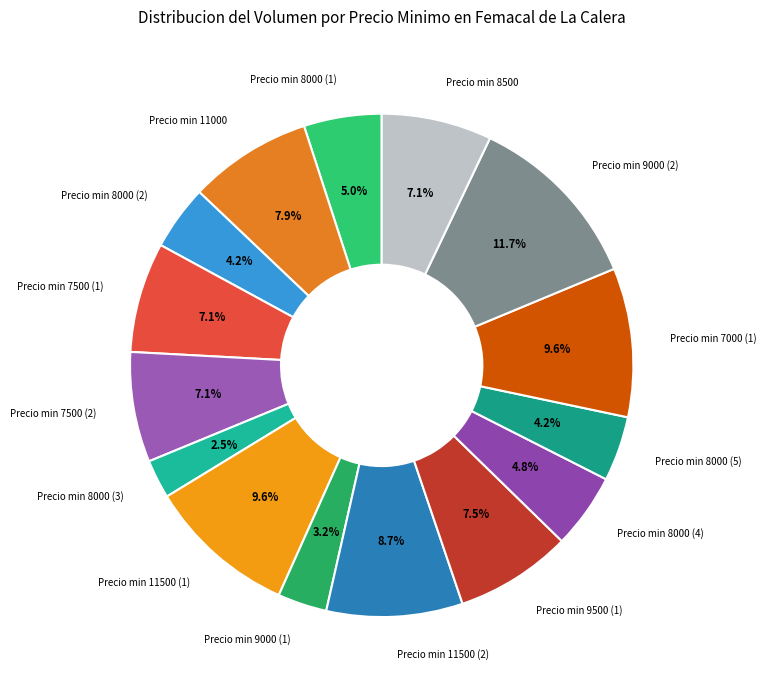

How many slices are in this pie chart?

15